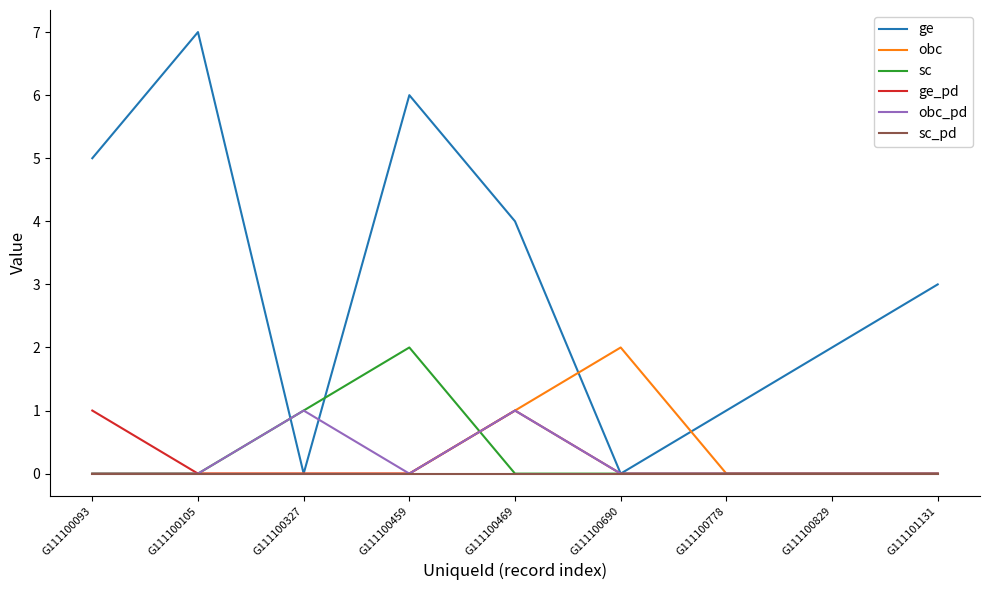

Which category has the highest value across all series?

G111100105